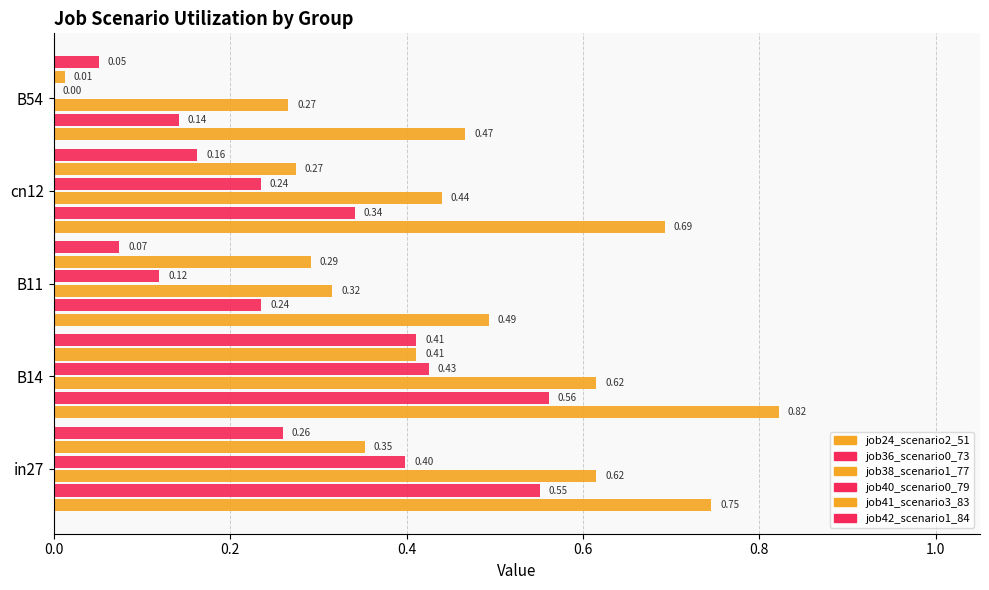

How many categories are shown in the chart?

5